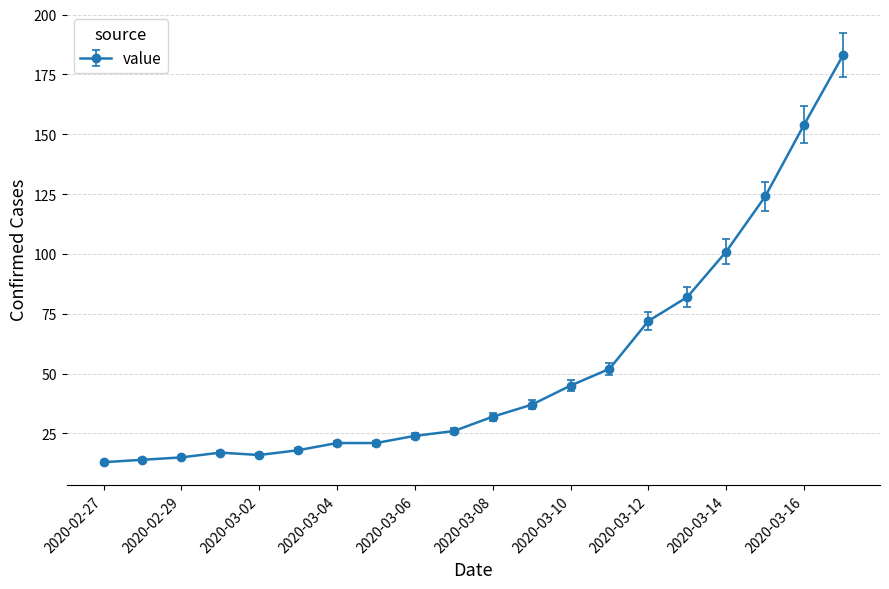

What is the value of the 7th point from the left?

21